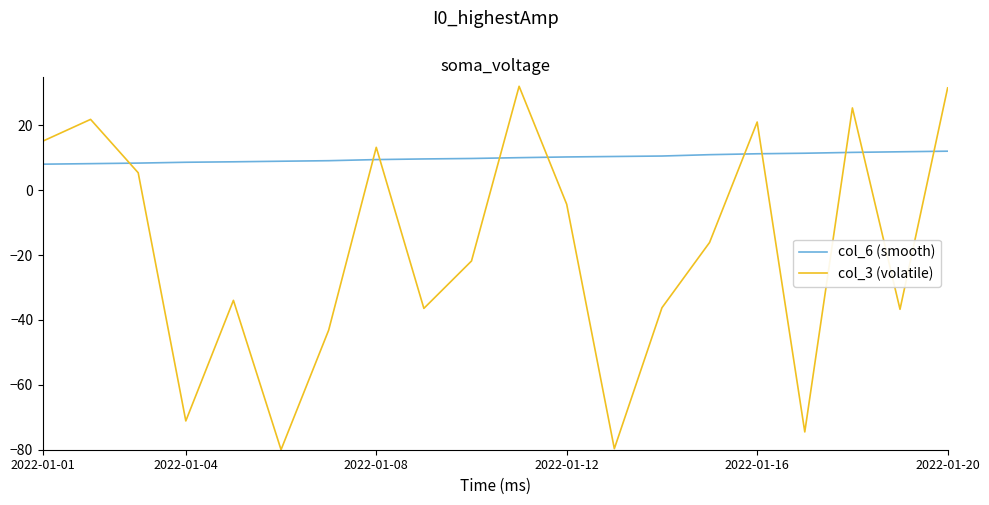

What is the greatest value displayed?

32.0